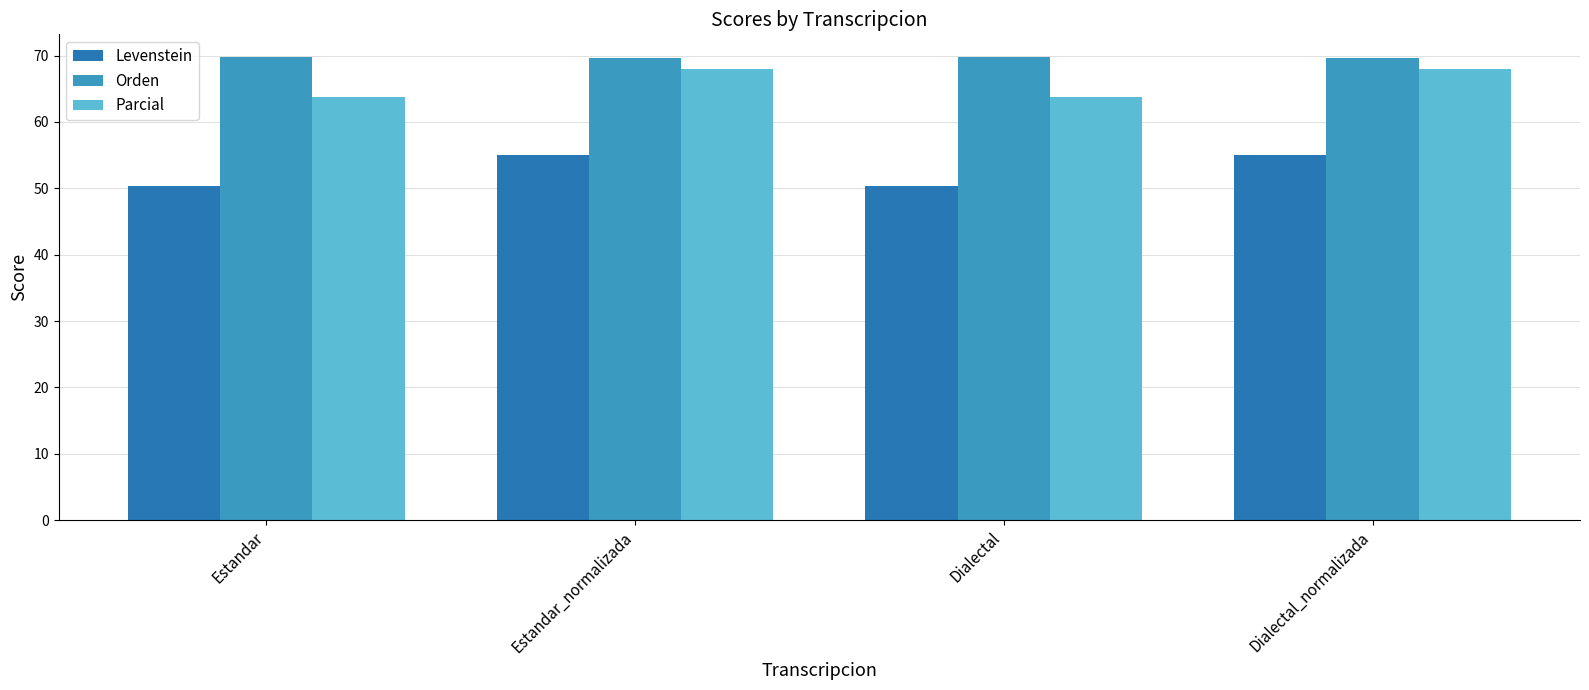

List the series in order of their overall mean, highest first.

Orden, Parcial, Levenstein